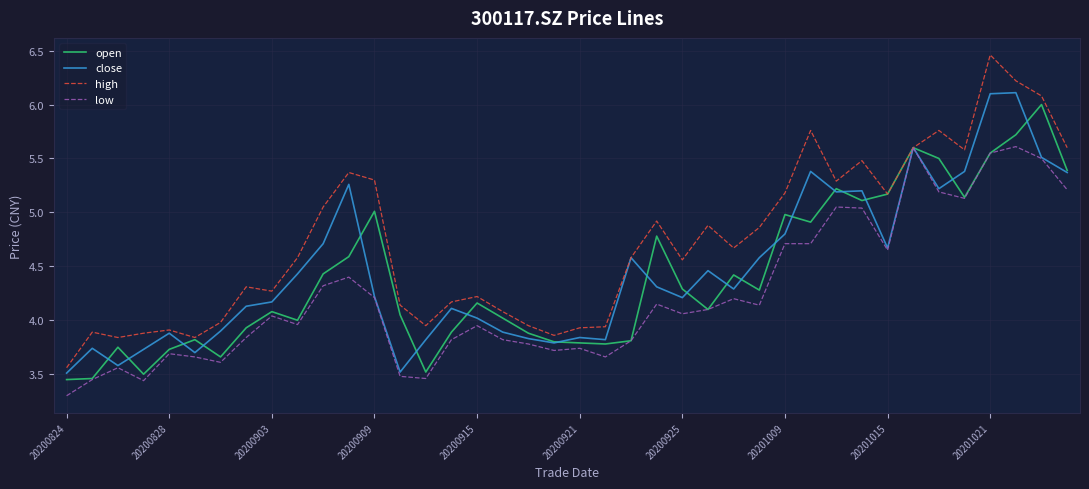

List the series in order of their peak value, highest first.

high, close, open, low